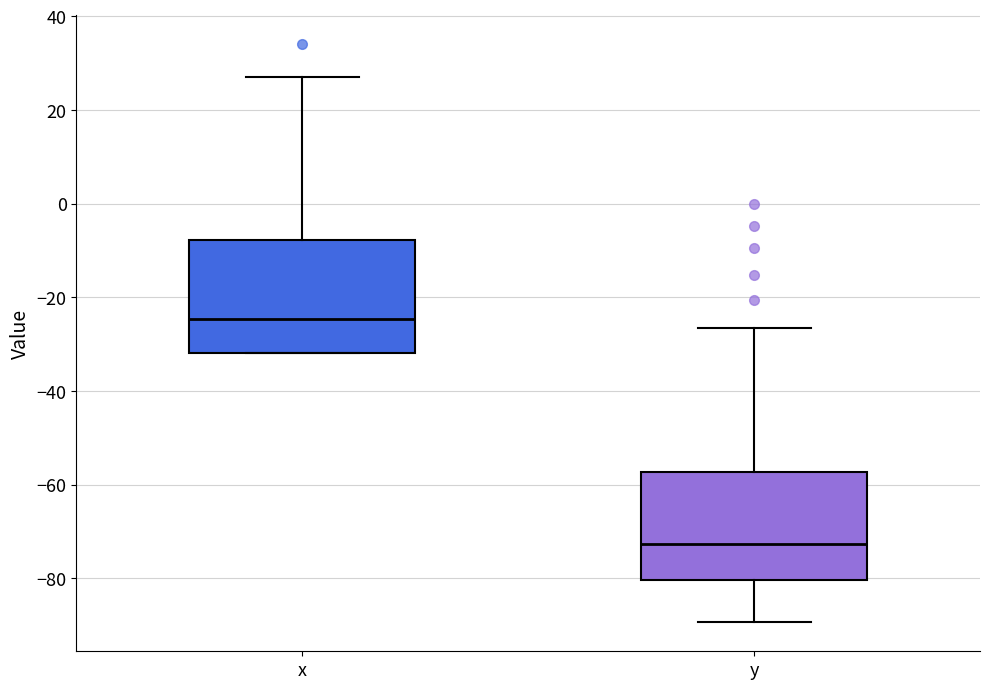

Reading left to right, transcribe this box plot: for each box, give where its median line is, the range the box spans, and where its two whiskers end, as read against the y-axis. The values are not printed on the chart, so give them approximately, as read against the axis.

x: median -24, box -32 to -8, whiskers -32 to 28
y: median -72, box -80 to -58, whiskers -90 to -26